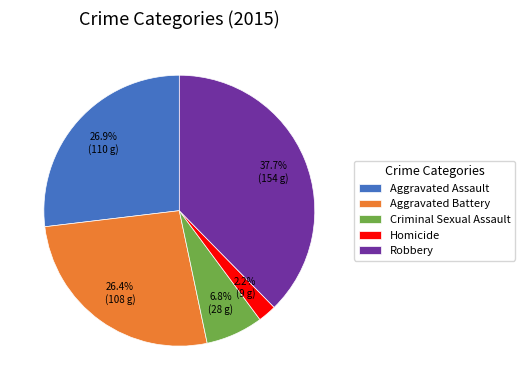

To the nearest percent, what portion does Robbery represent?

38%